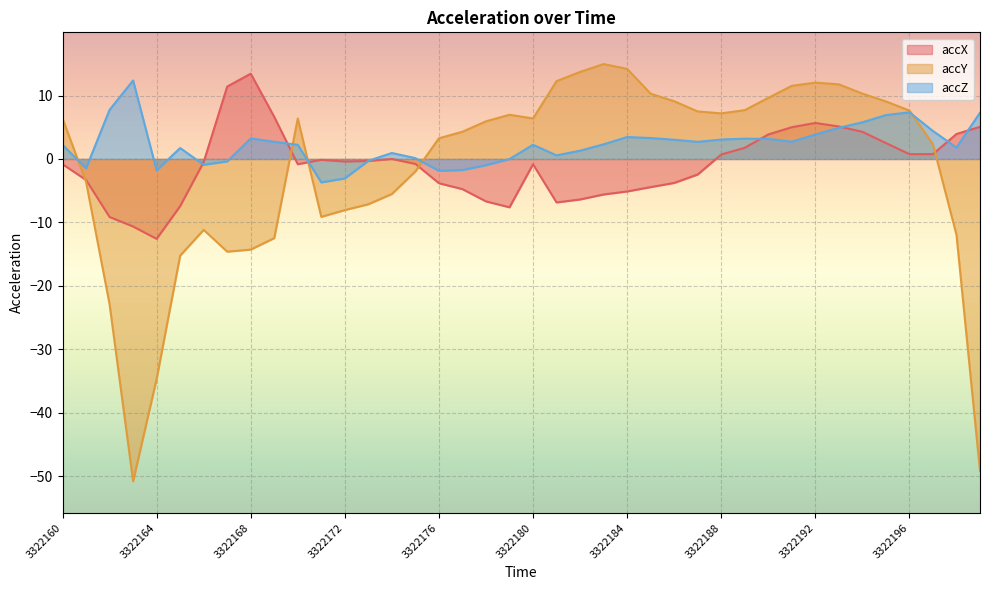

Rank the series by their average value, from highest to lowest.

accZ, accX, accY